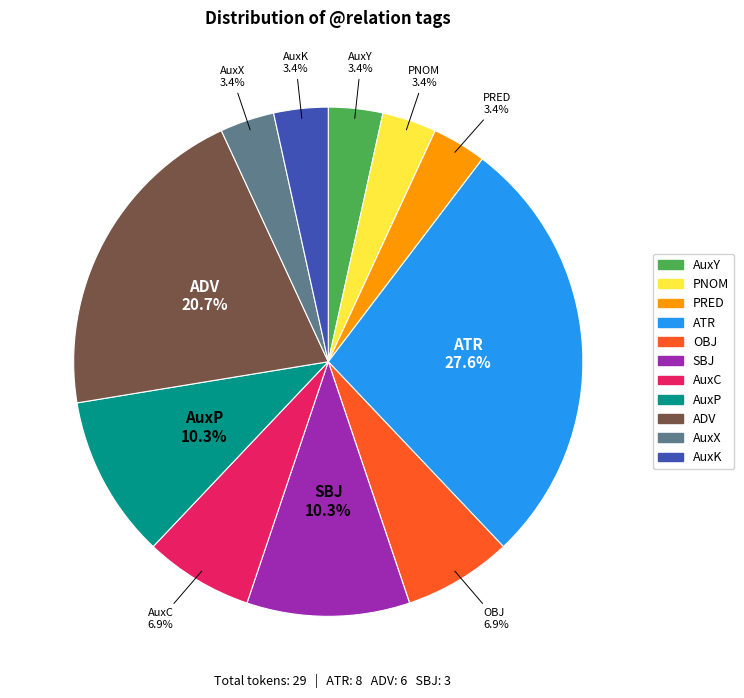

Is AuxX the majority of the pie?

No